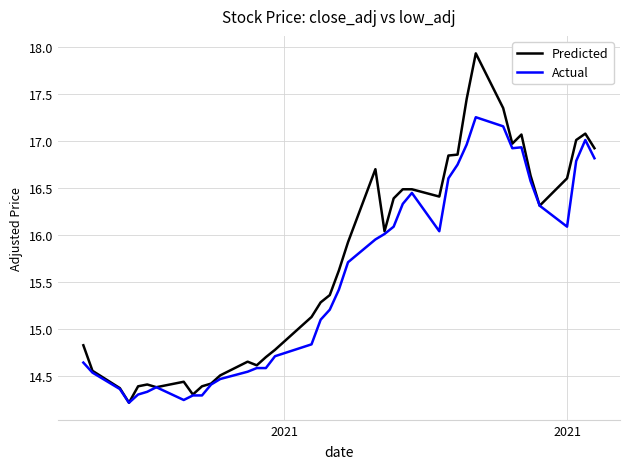

Which series has the widest spread of values?

Predicted